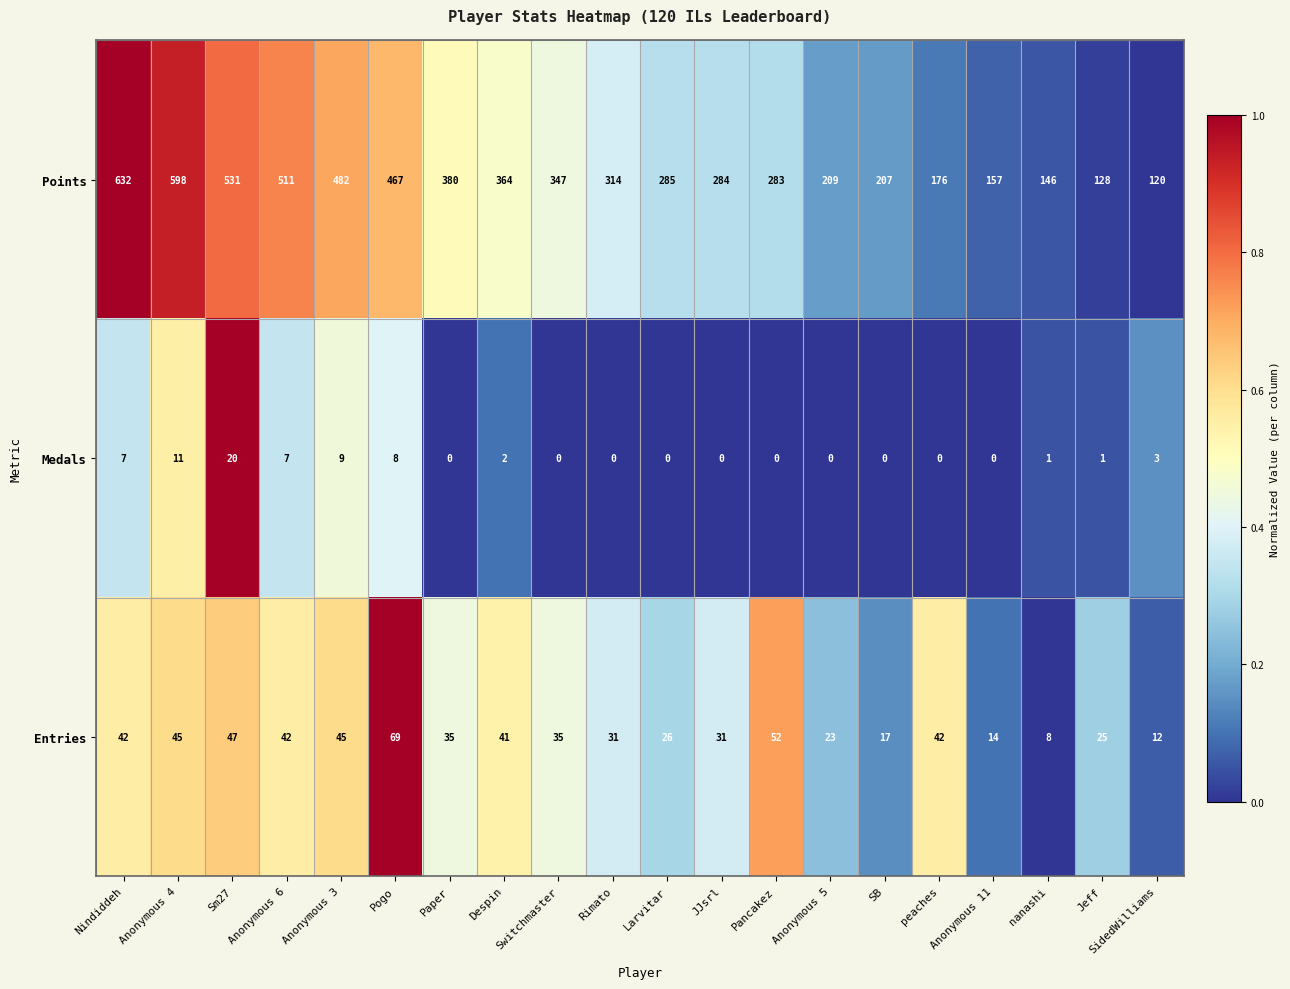

True or false: Medals has a value of 2 at nanashi.

False